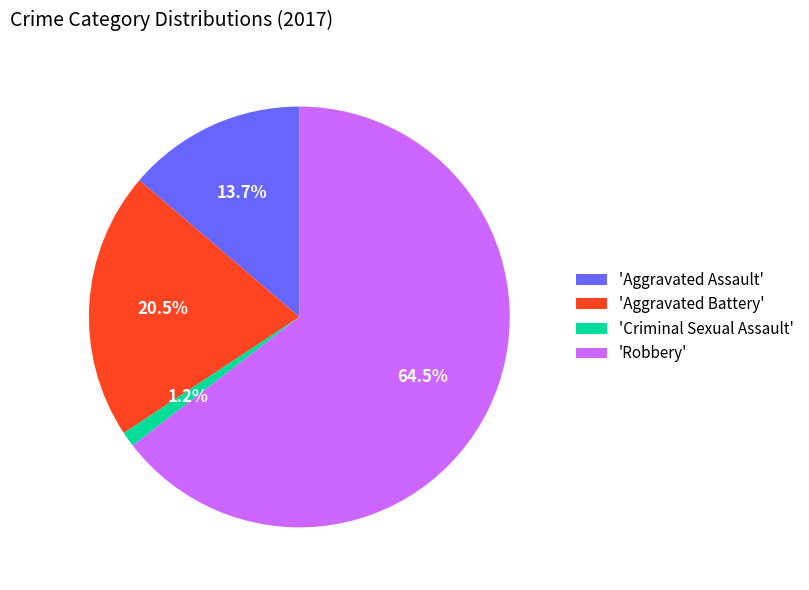

Count the number of slices in the pie.

4